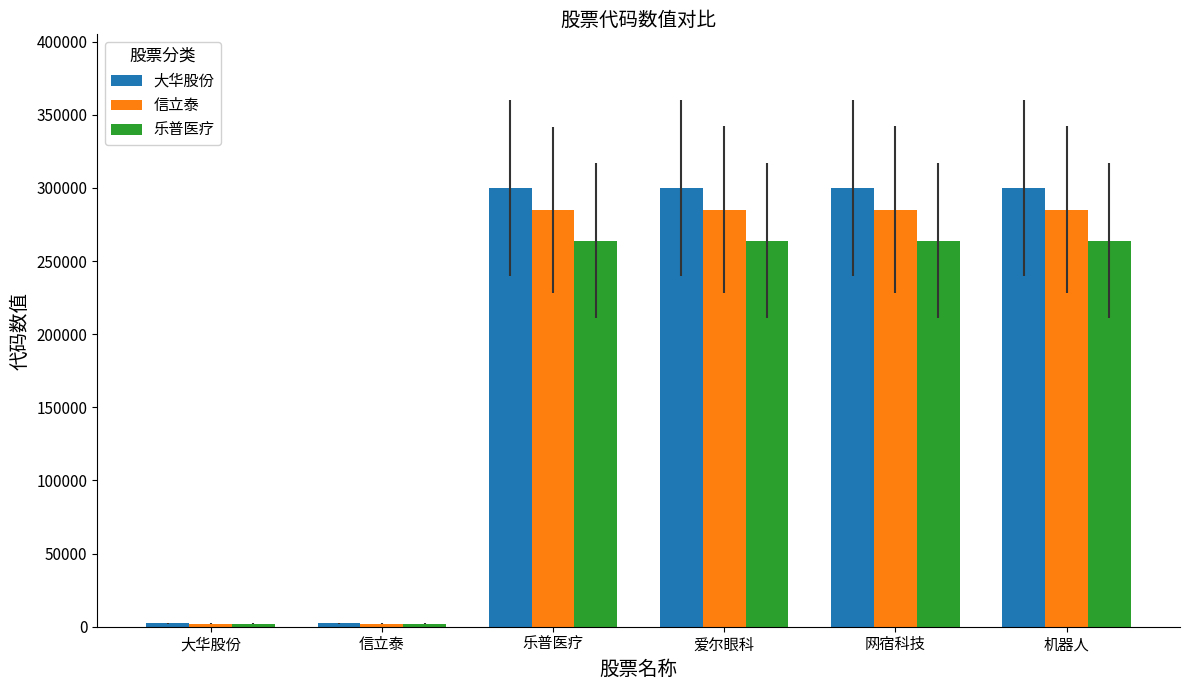

What is the difference between the highest and lowest values at 网宿科技?

36002.0